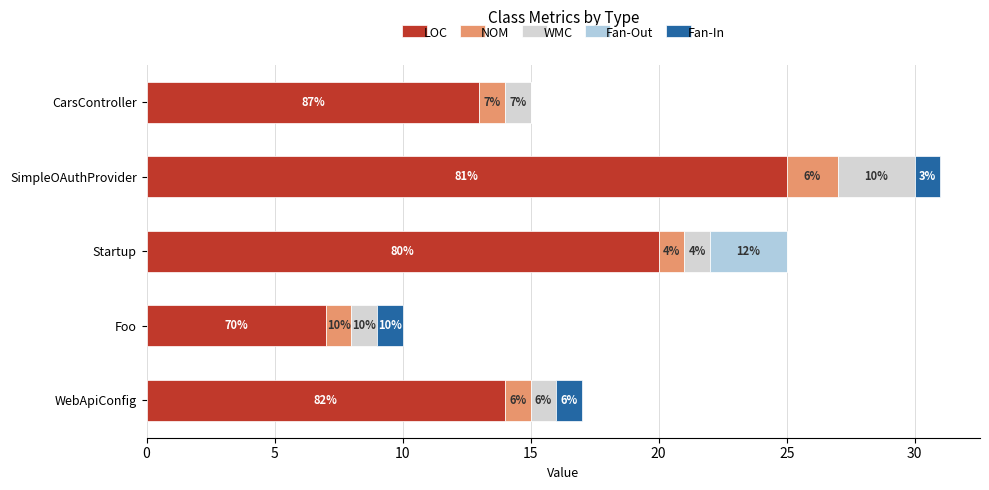

What is the average value of the Fan-Out series?

1